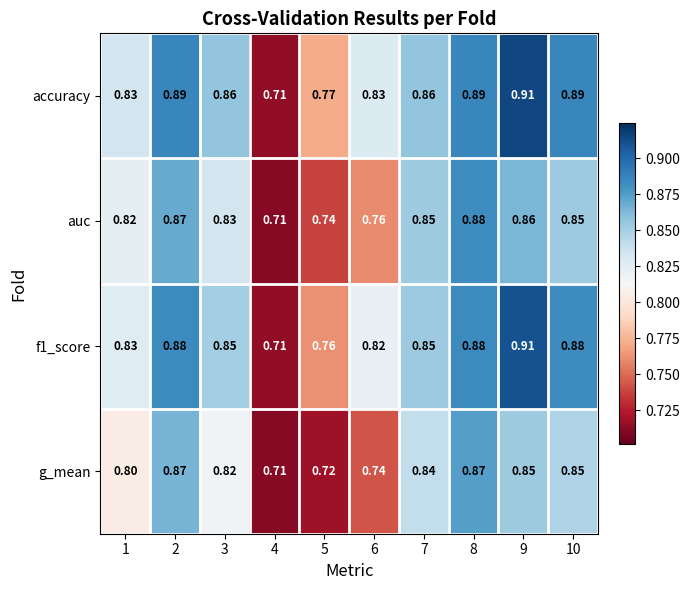

Is the value of accuracy at 6 greater than the value of auc at 1?

Yes